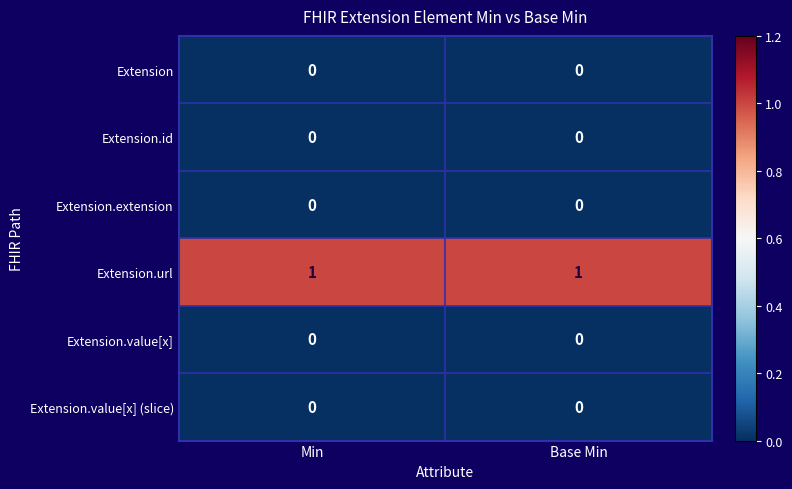

Which series has the largest total across all categories?

Extension.url